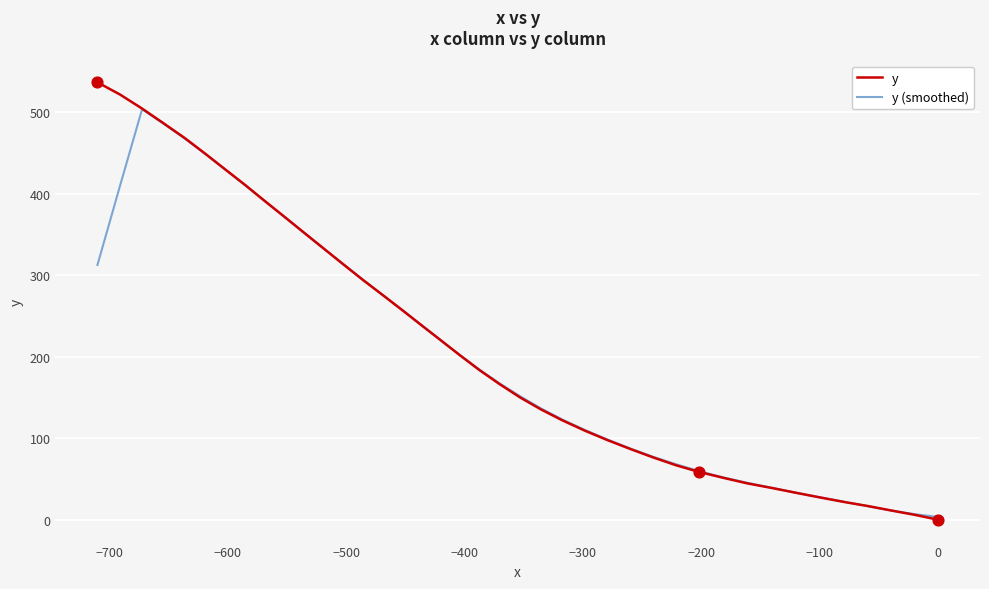

Which series reaches the minimum Y coordinate?

y